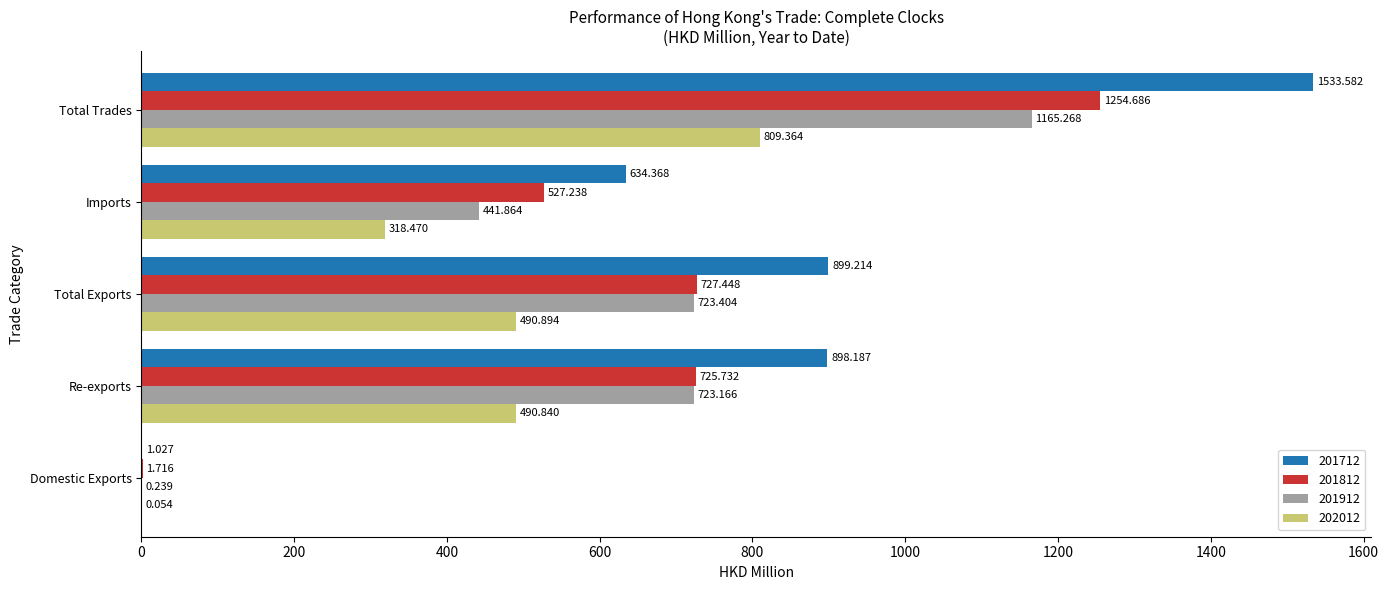

Where is 202012 nearest to the value 404?

Imports